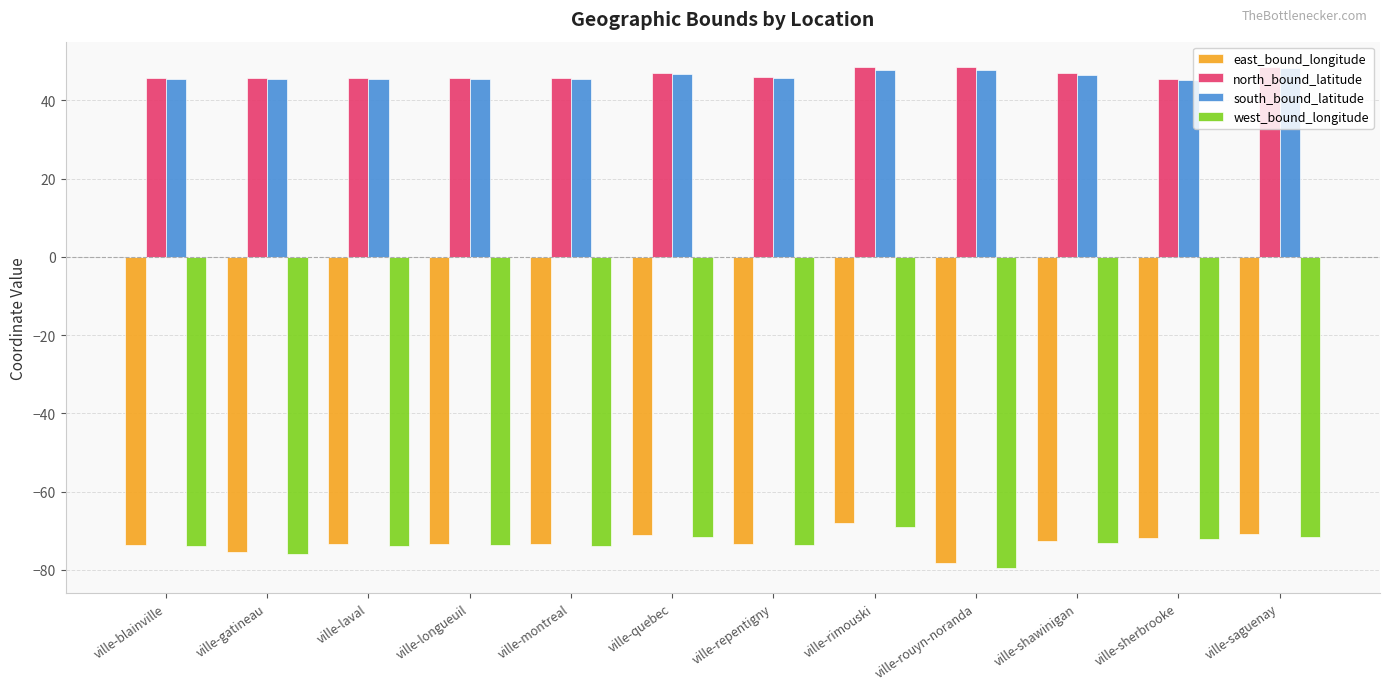

How many bars are there in each group?

4